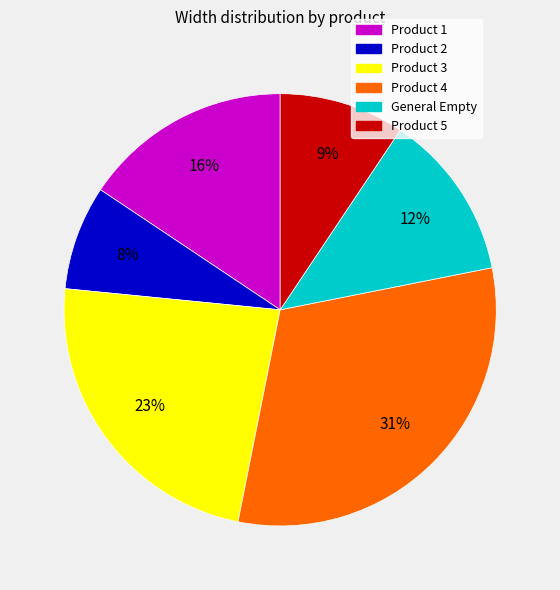

Is Product 3 the majority of the pie?

No